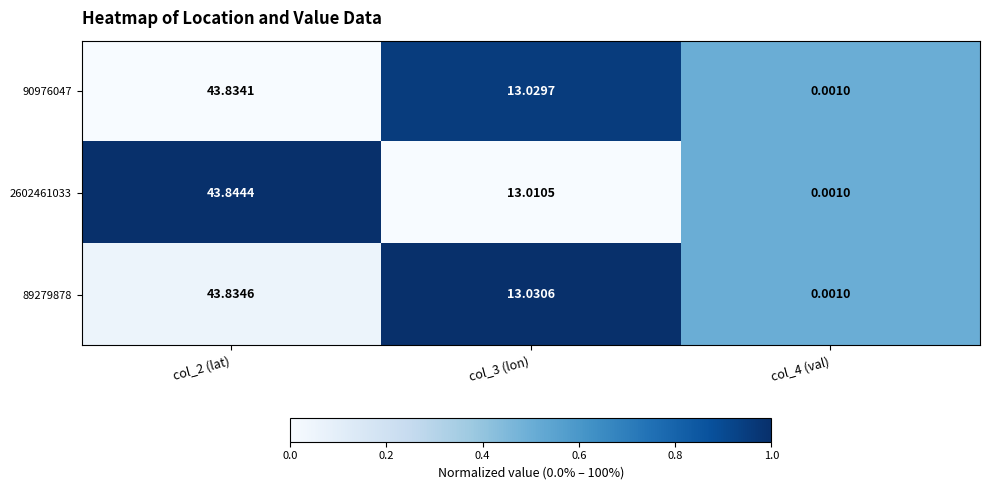

Is the value of 90976047 at col_2 (lat) greater than the value of 2602461033 at col_3 (lon)?

Yes